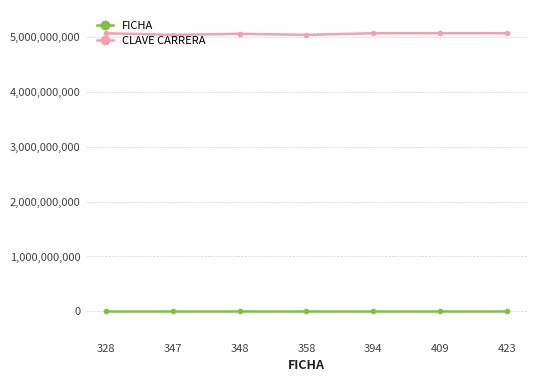

How many data points does each series have?

7